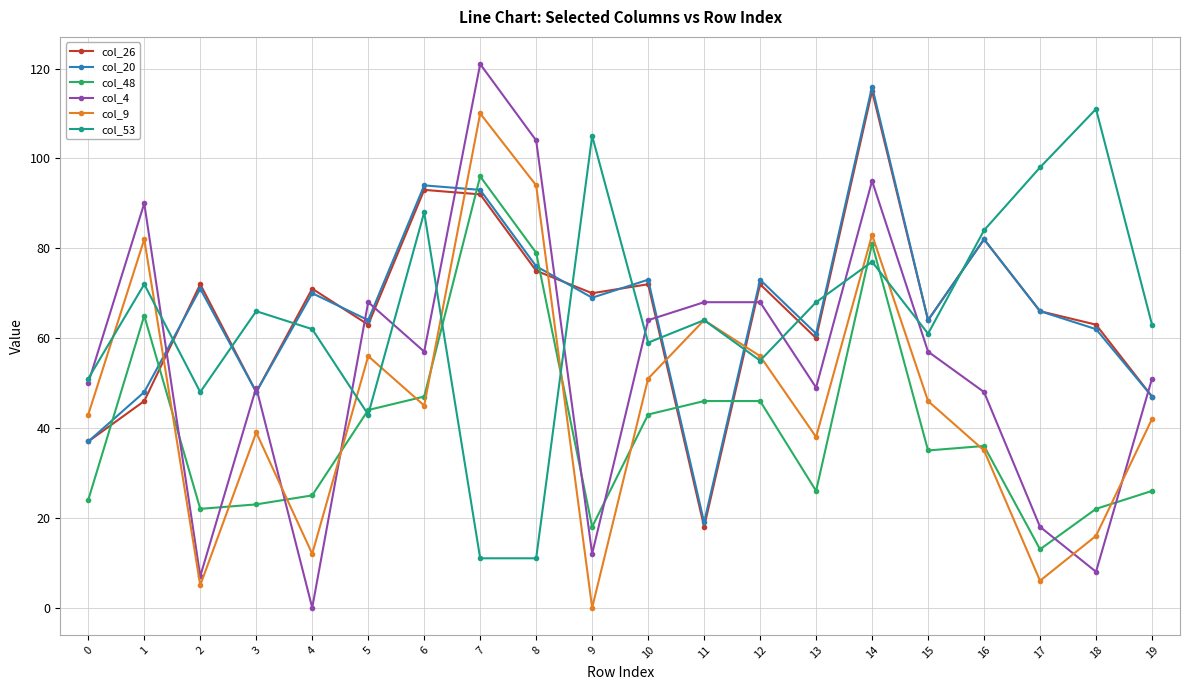

What are all the series names shown in the legend?

col_26, col_20, col_48, col_4, col_9, col_53